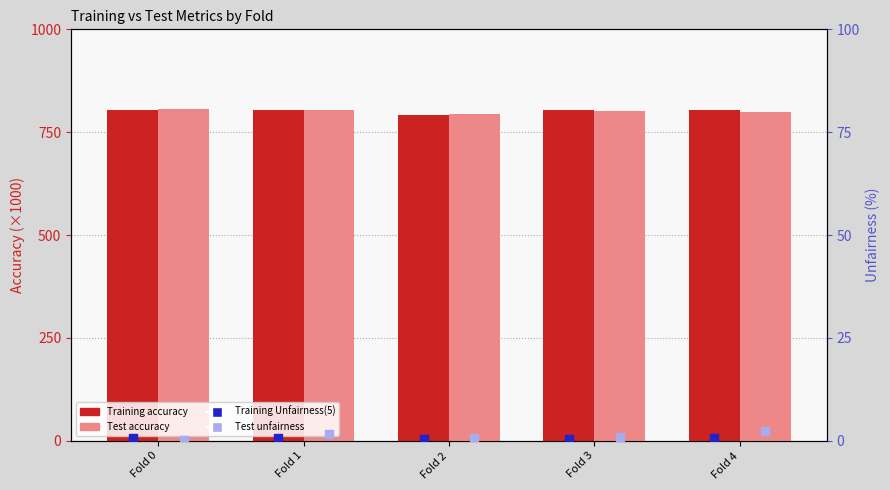

At how many categories does at least one series exceed 776?

5